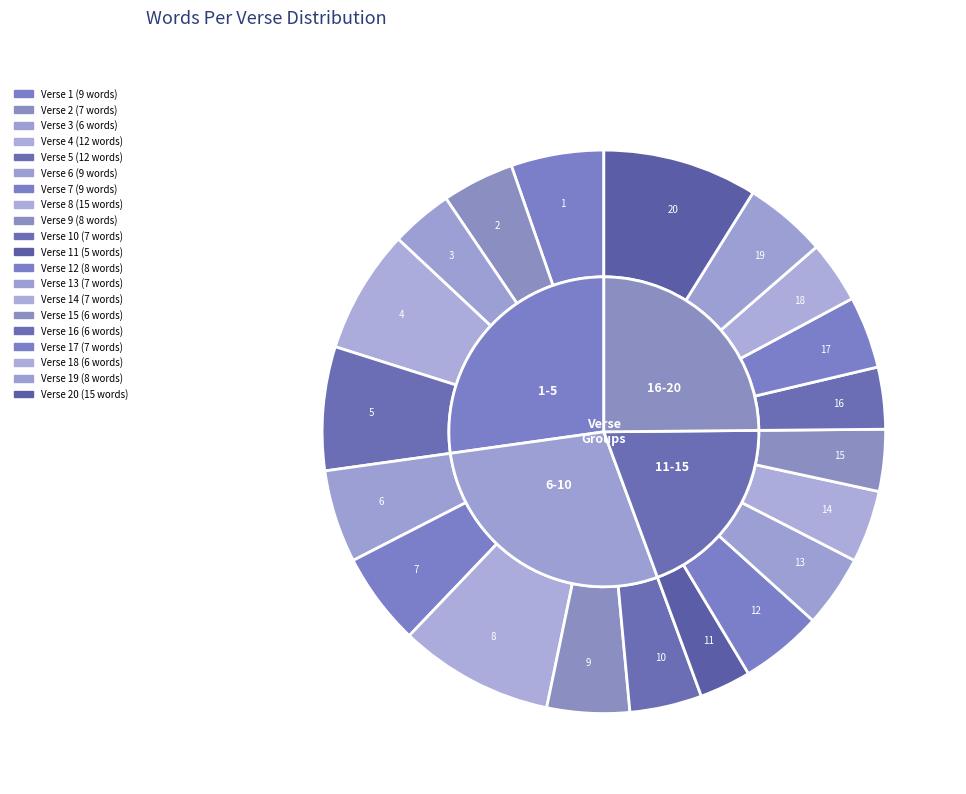

Is it true that 5 is 12% of the pie?

False